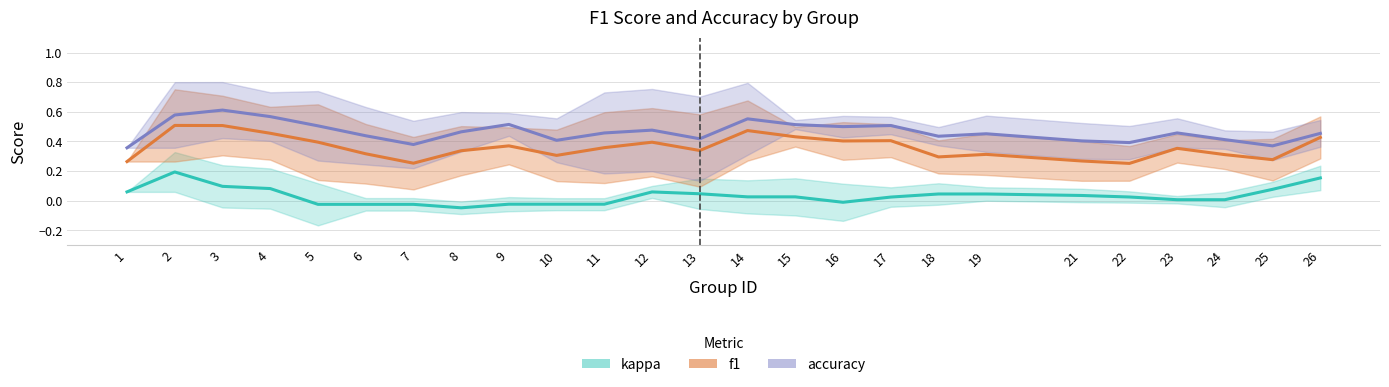

What is the sum of the kappa values at 4 and 13?

0.2